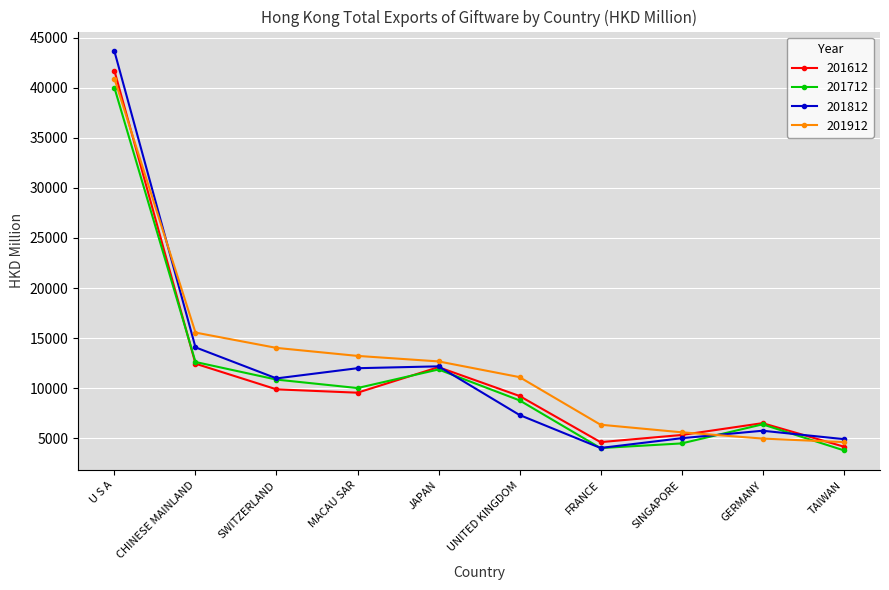

What is the spread (max minus min) of values at UNITED KINGDOM?

3777.9